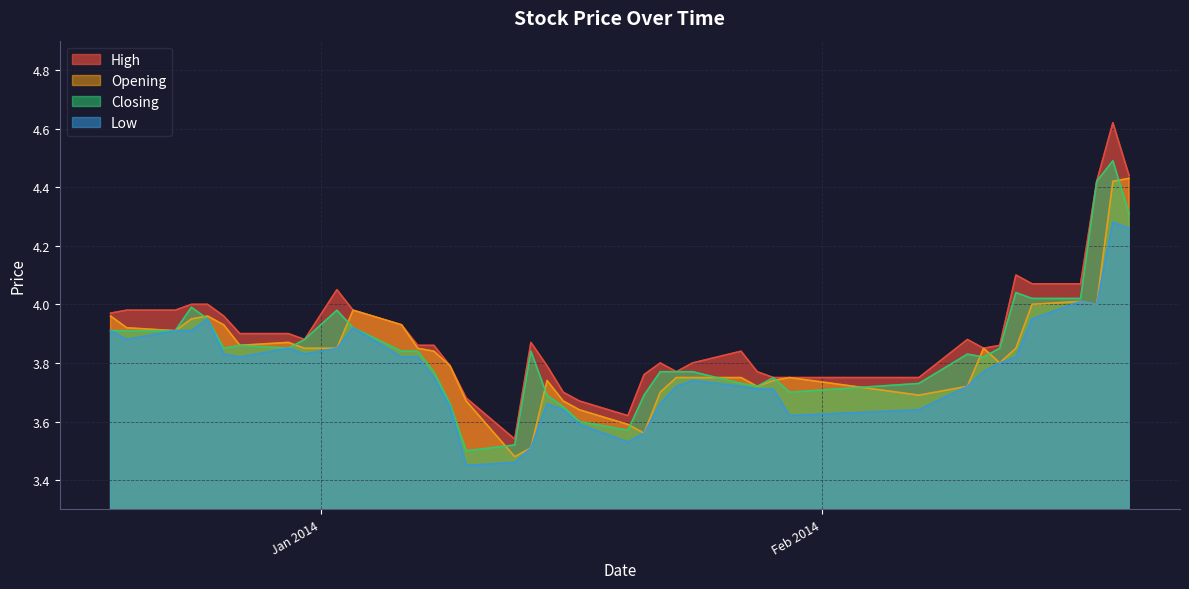

How many interior local peaks does the Closing series have?

8